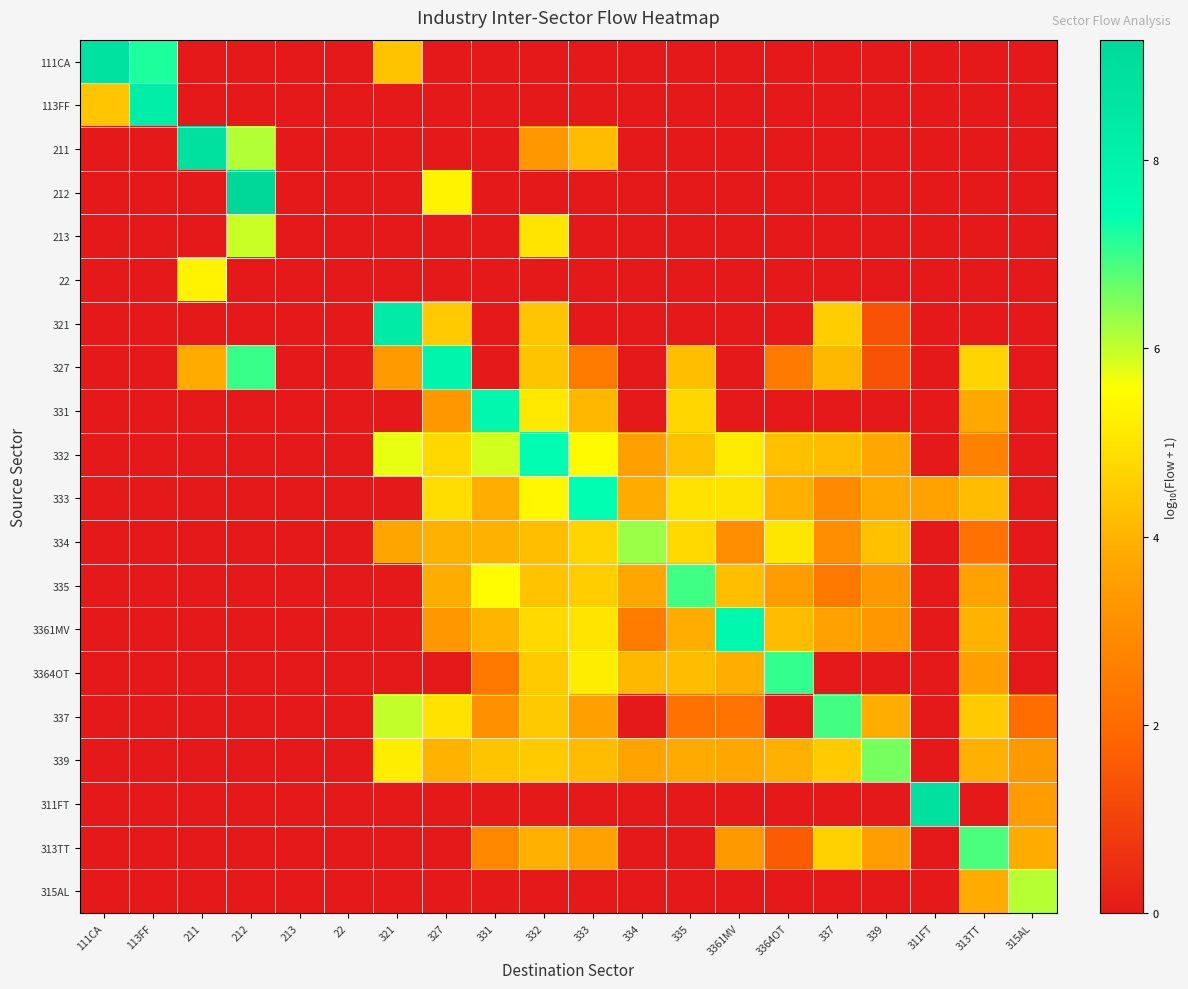

What is the spread (max minus min) of values at 339?

6.5